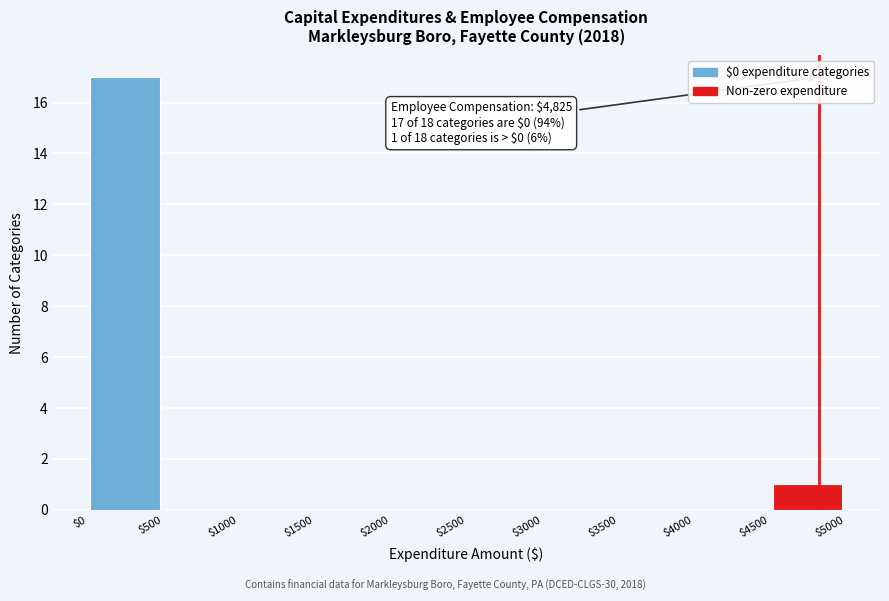

Which range on the x-axis has the tallest bar?

$0 to $500